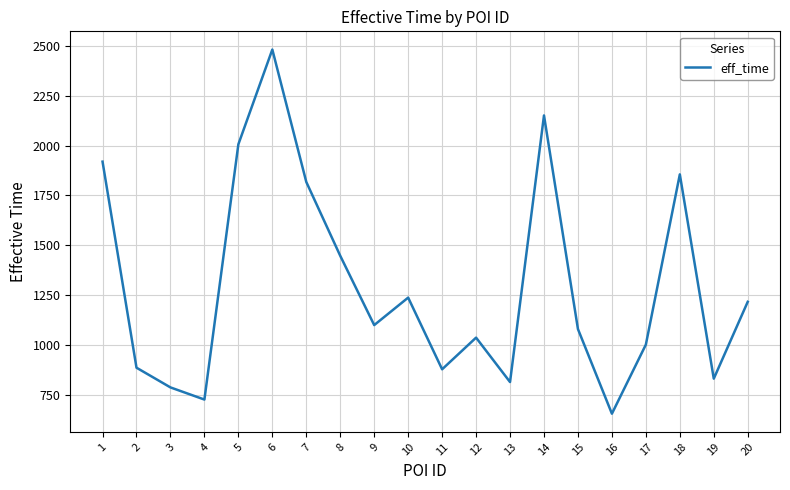

Is this an area chart (filled region under the line)?

No